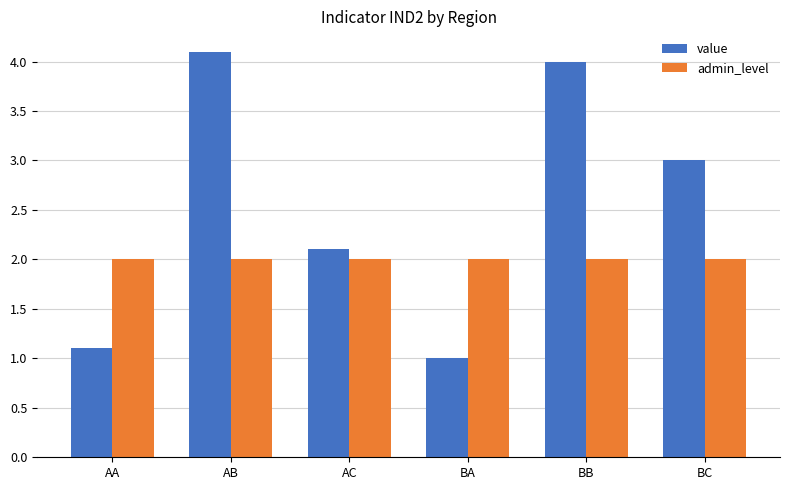

Which series has the widest spread of values?

value